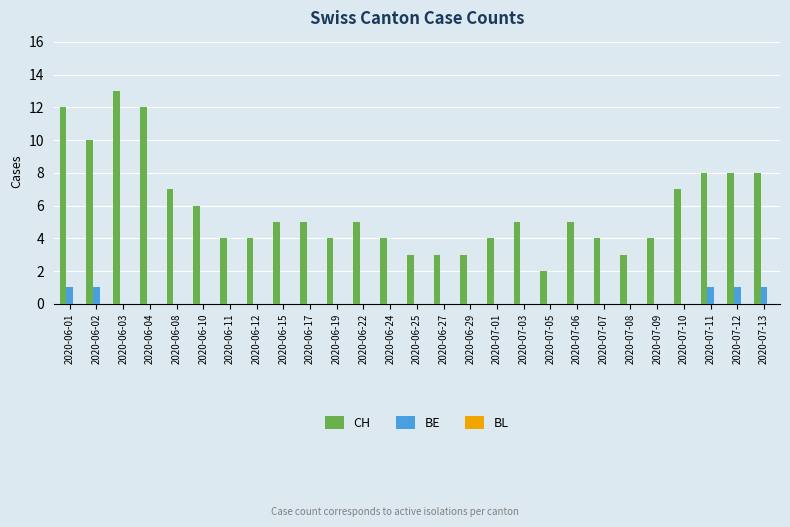

Is it true that CH equals 16 at 2020-06-01?

False